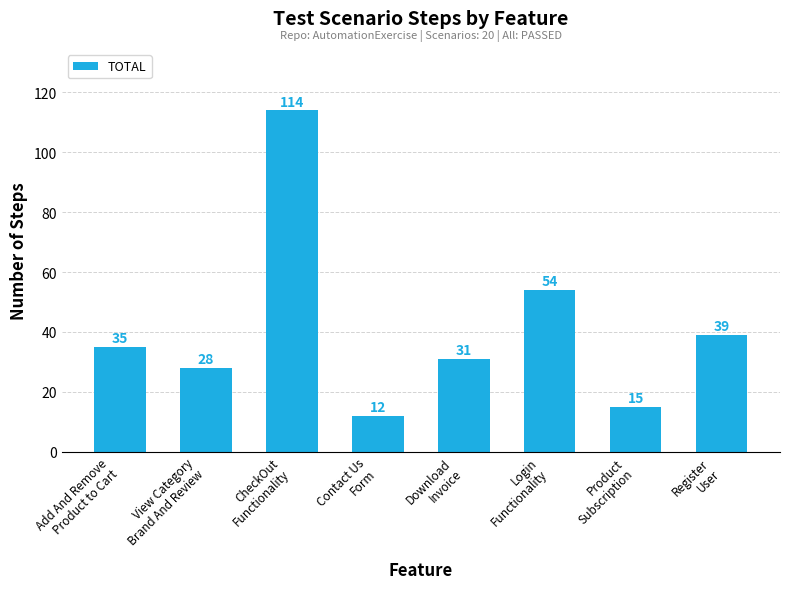

Reading left to right, extract all data points from this chart.

Add And Remove
Product to Cart=35	View Category
Brand And Review=28	CheckOut
Functionality=114	Contact Us
Form=12	Download
Invoice=31	Login
Functionality=54	Product
Subscription=15	Register
User=39